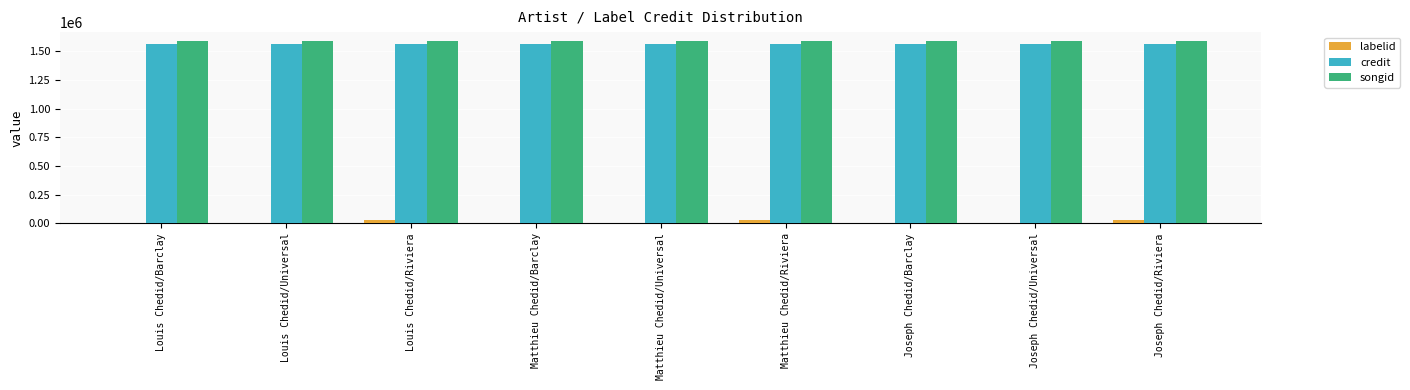

What is the highest value of the credit series?

1565301